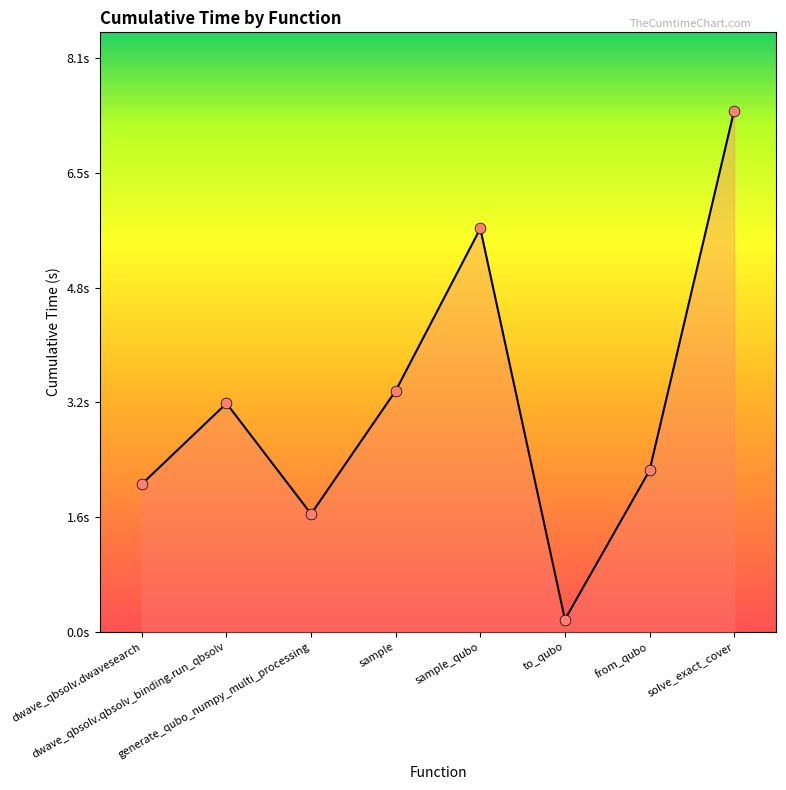

What is the change in value from dwave_qbsolv.qbsolv_binding.run_qbsolv to sample?

+0.2